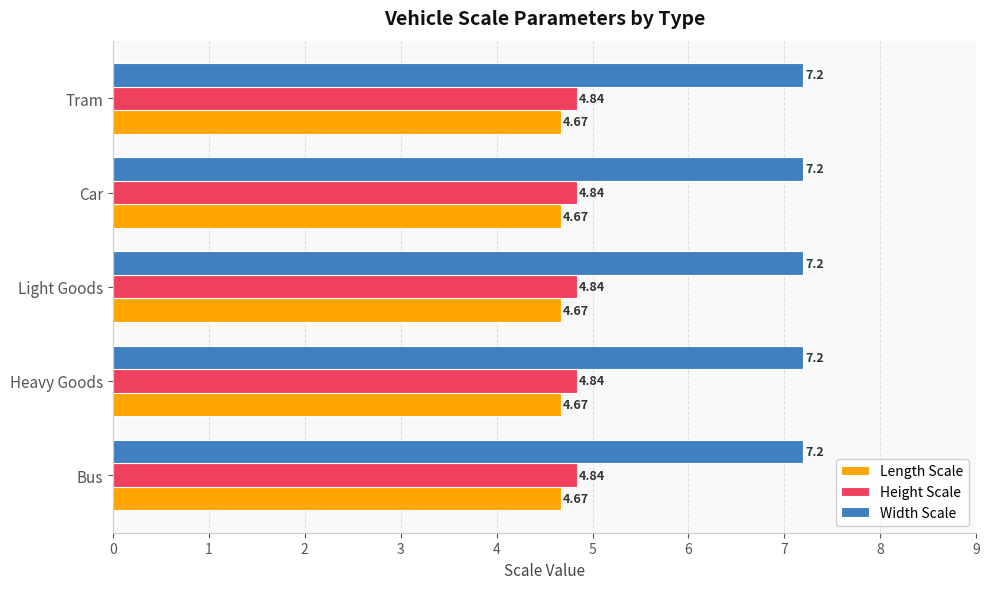

What is the sum of all Length Scale values?

23.4